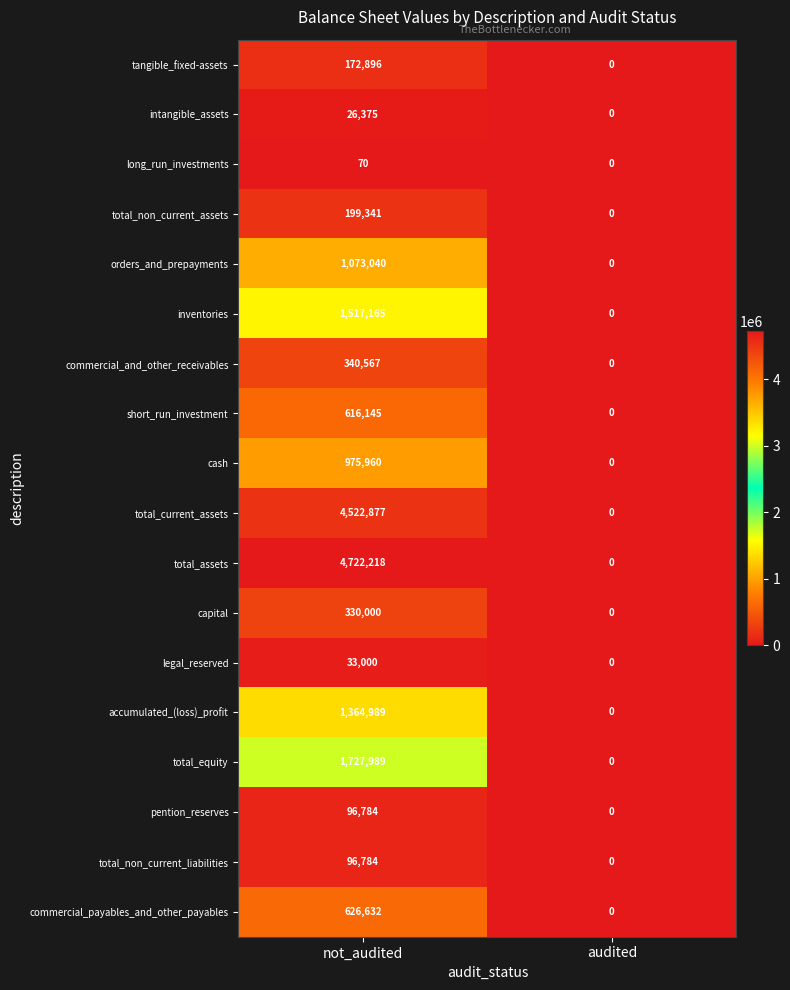

Which series changed the most between not_audited and audited?

total_assets